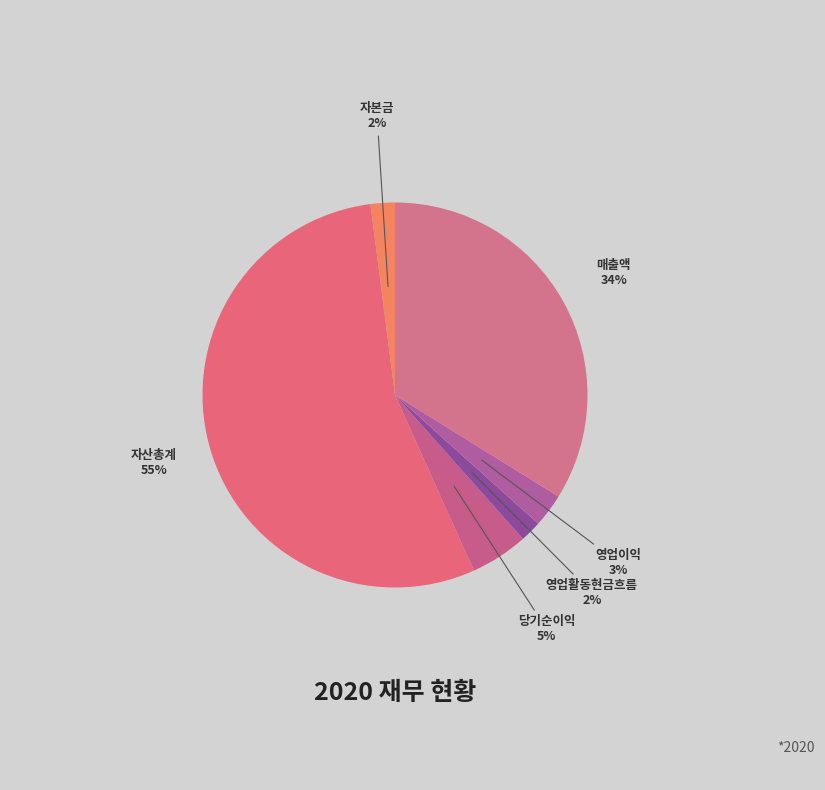

What is the total percentage of 영업이익 and 매출액?

36.7%